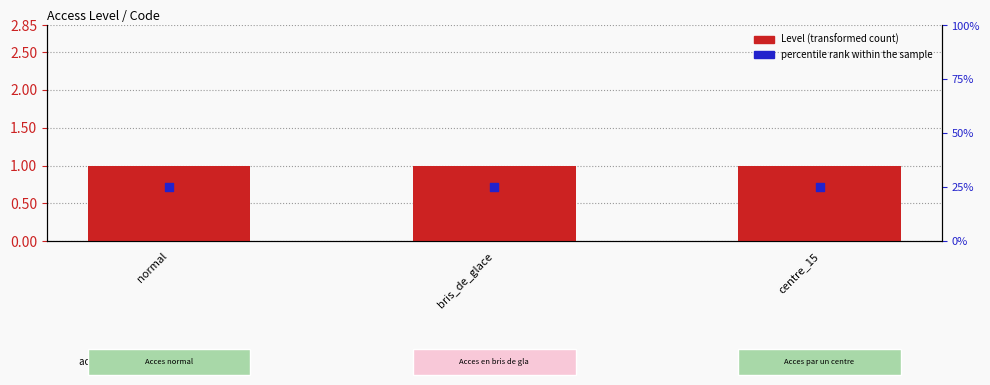

Which series has the largest total across all categories?

percentile rank within the sample